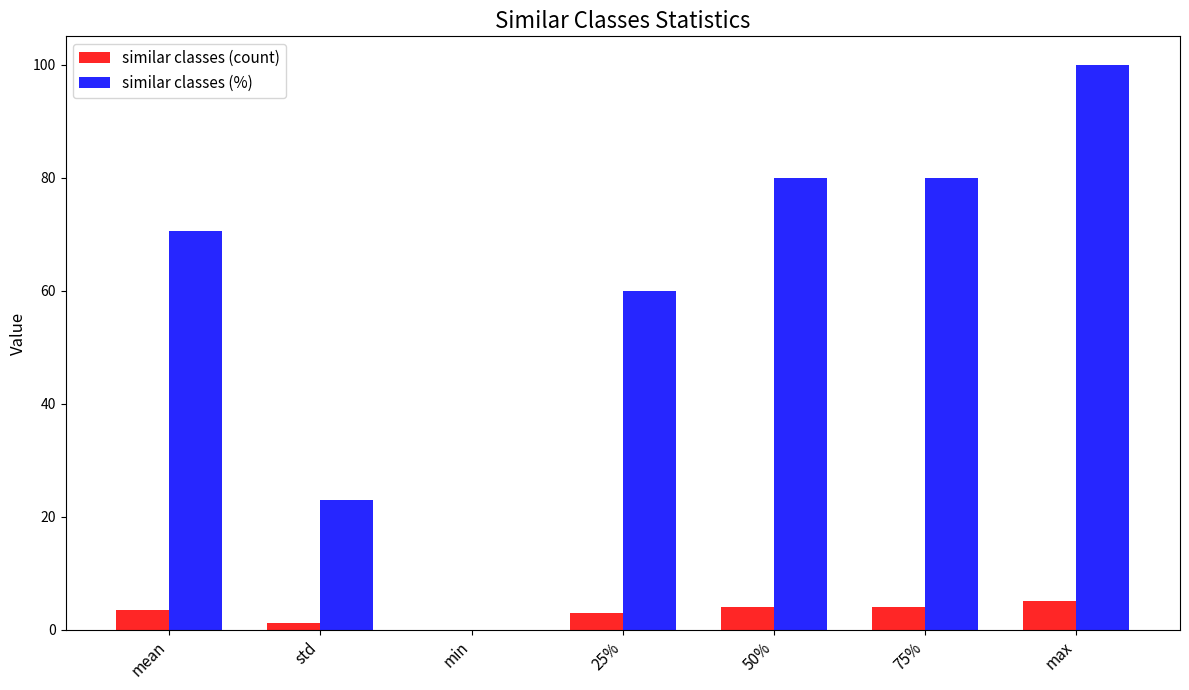

Reading left to right, transcribe all the data shown in this chart.

similar classes (count): 3.5	1.1	0.0	3.0	4.0	4.0	5.0
similar classes (%): 70.6	23.0	0.0	60.0	80.0	80.0	100.0